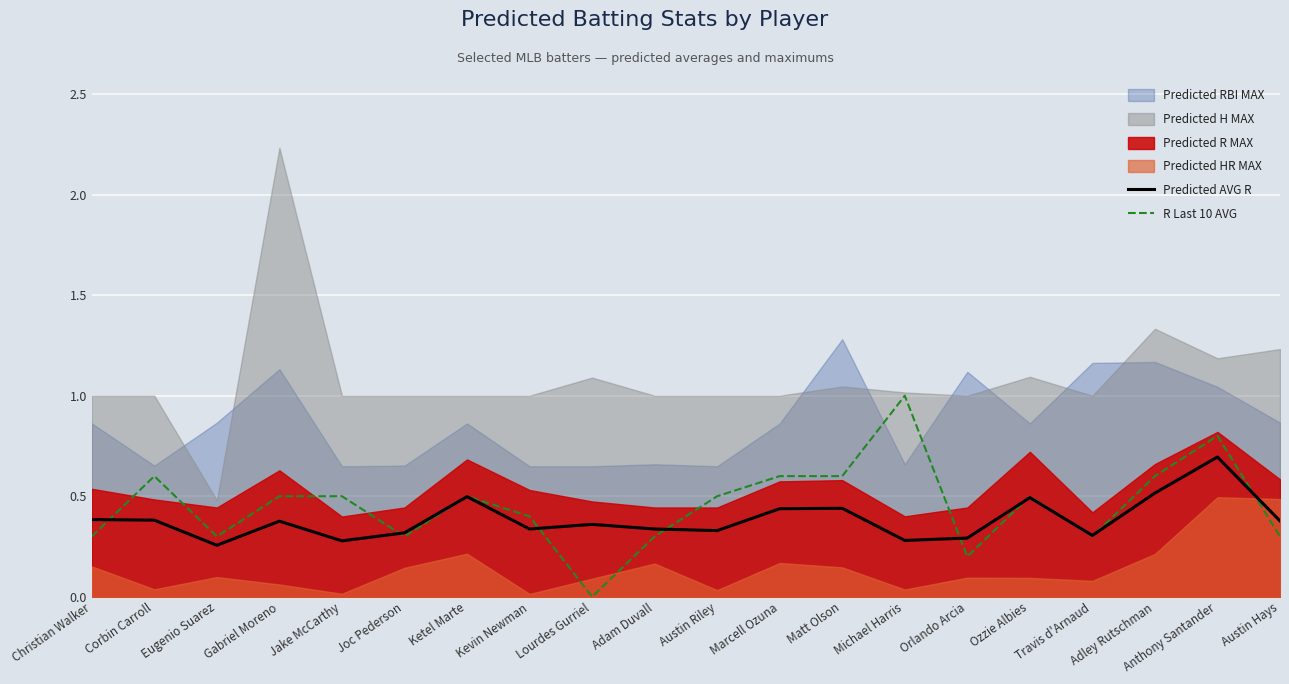

At which category does Predicted AVG R reach its first local valley?

Eugenio Suarez